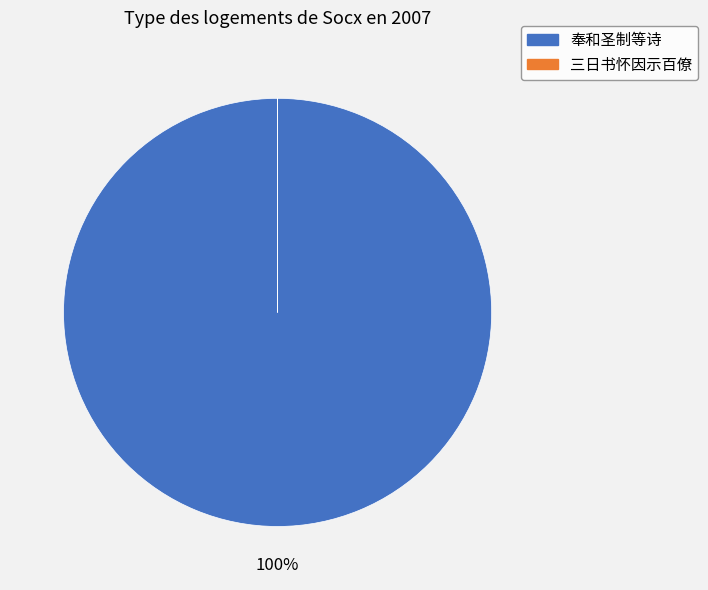

What is the largest slice in the pie chart?

奉和圣制等诗